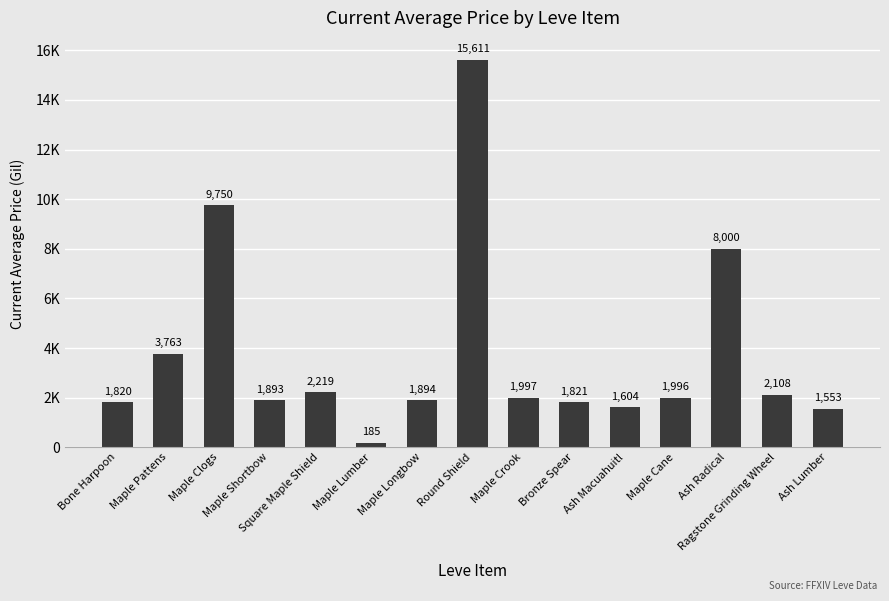

Rank the categories by value from lowest to highest.

Maple Lumber, Ash Lumber, Ash Macuahuitl, Bone Harpoon, Bronze Spear, Maple Shortbow, Maple Longbow, Maple Cane, Maple Crook, Ragstone Grinding Wheel, Square Maple Shield, Maple Pattens, Ash Radical, Maple Clogs, Round Shield